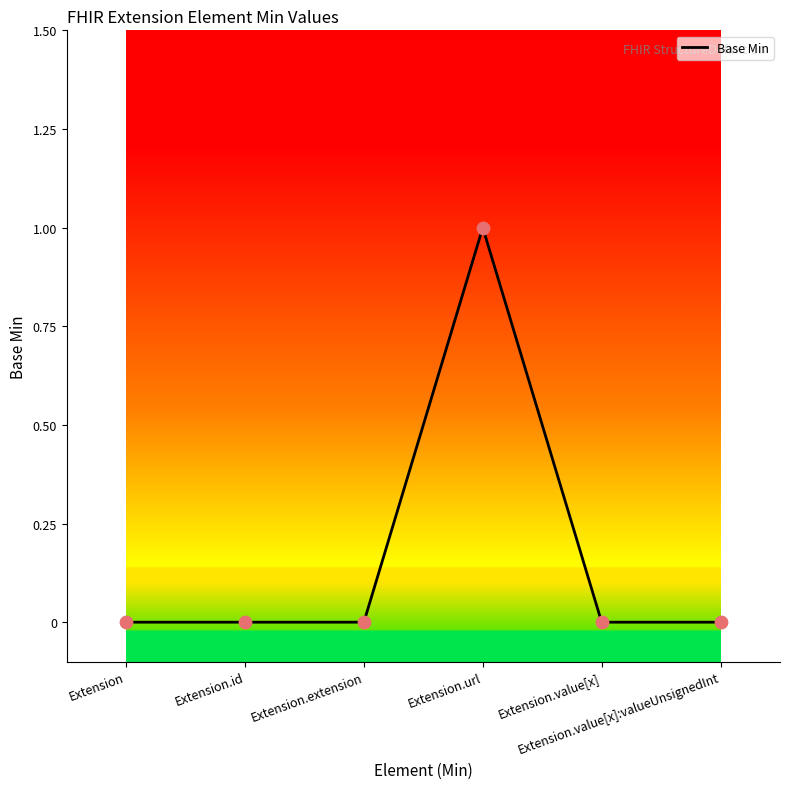

True or false: there are more than 2 points higher than both neighbors.

False